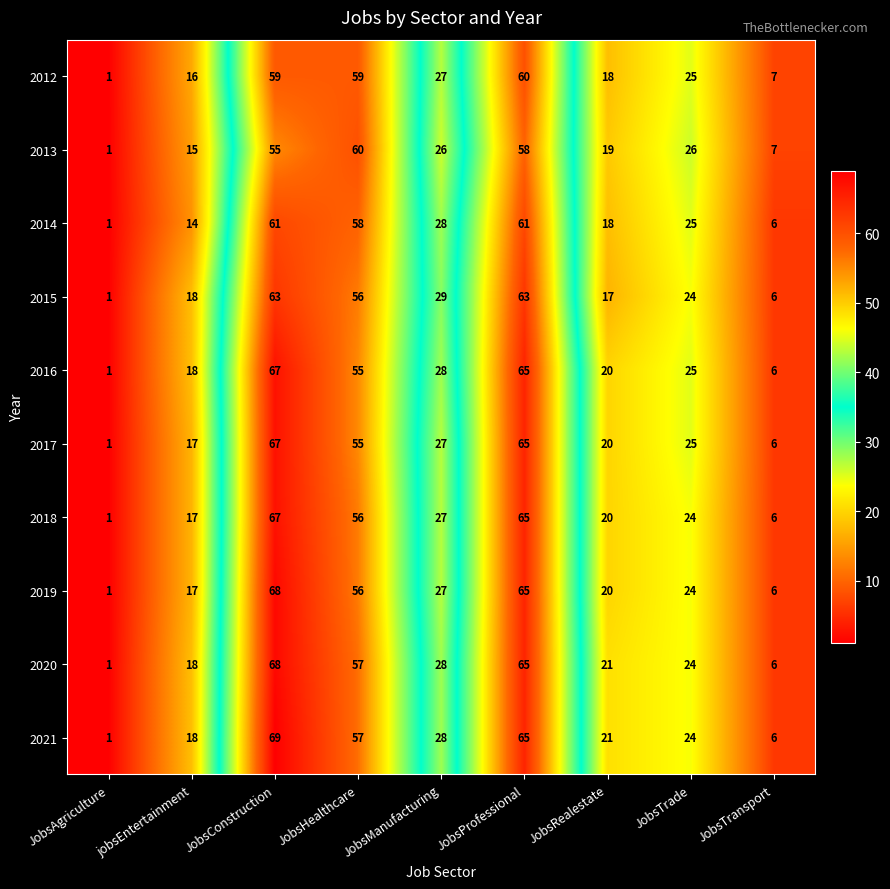

What is the greatest value displayed?

69